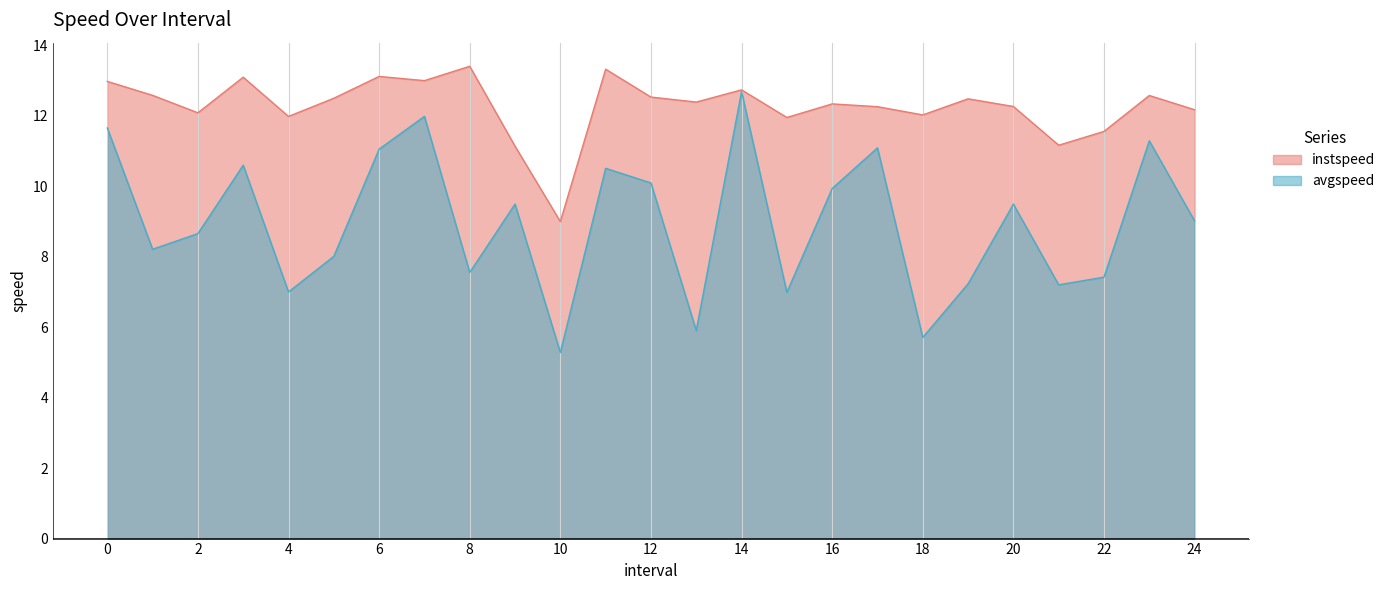

What is the maximum value for avgspeed?

12.7